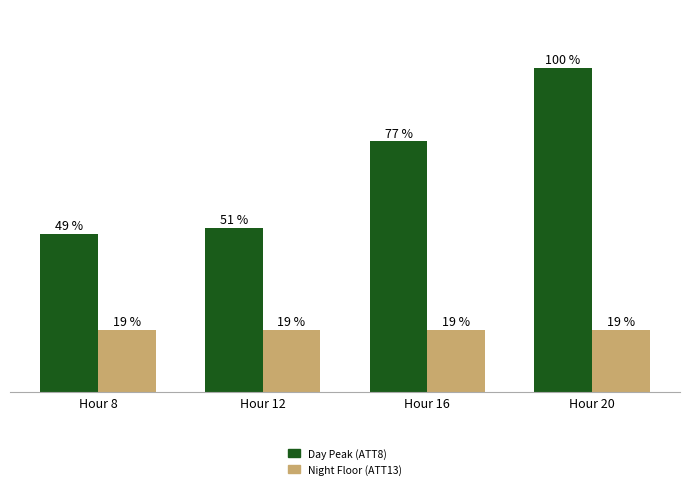

Are the bars grouped side by side (vs. stacked)?

Yes